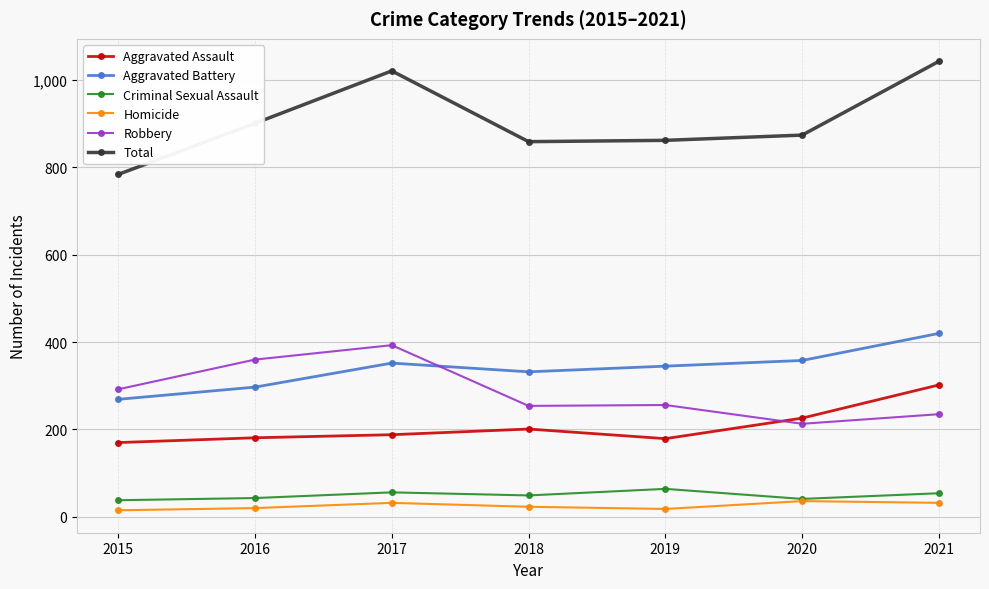

What is the maximum value for Aggravated Battery?

420